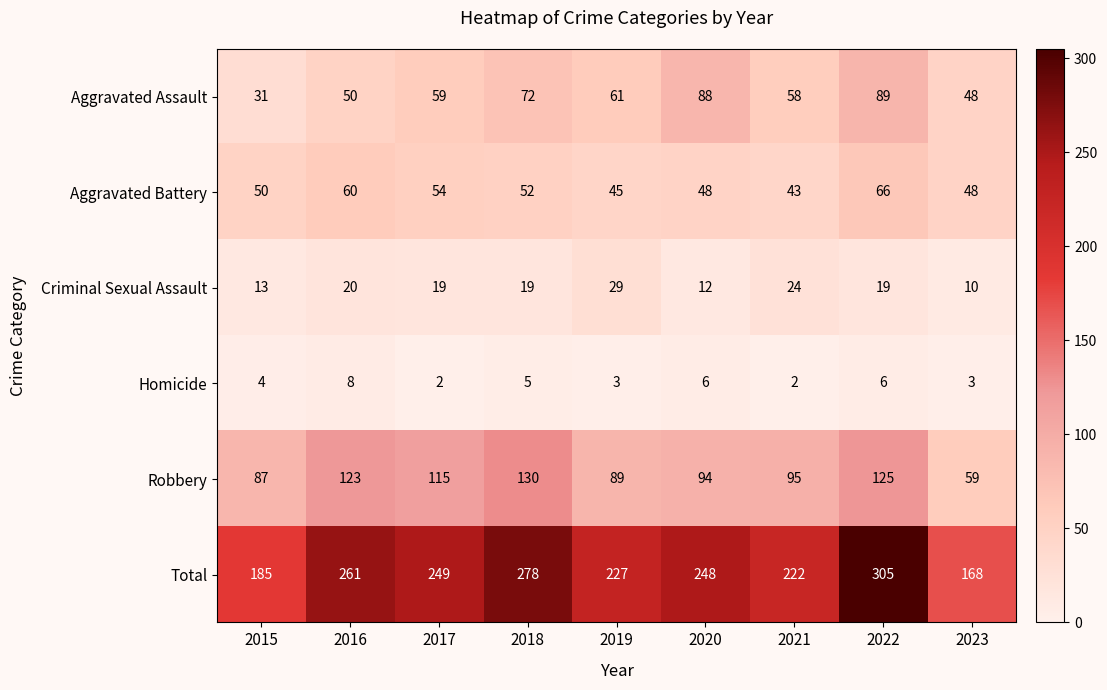

What is the total value across all series at 2020?

496